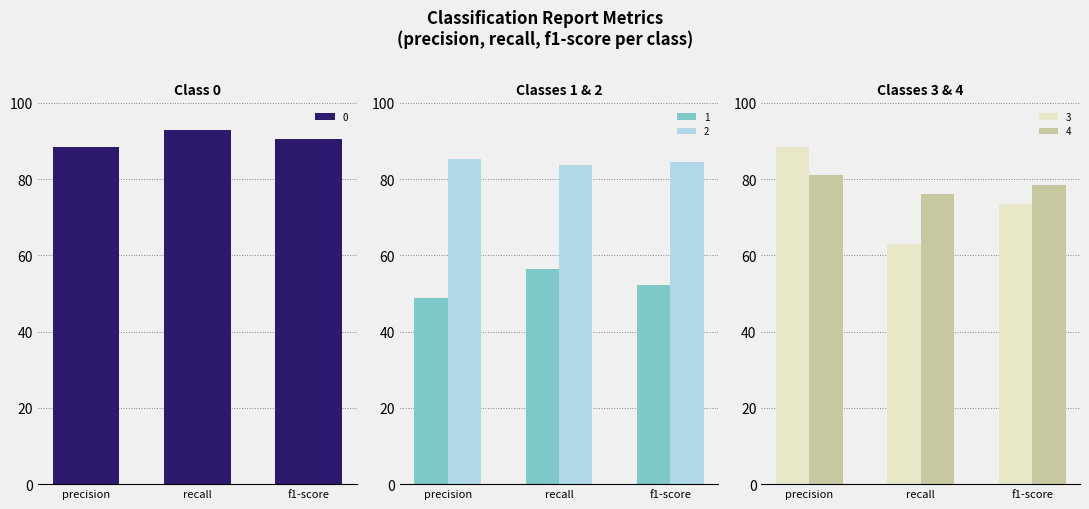

Reading left to right, transcribe all the data shown in this chart.

0: precision=88.4	recall=92.9	f1-score=90.6
1: precision=48.8	recall=56.4	f1-score=52.3
2: precision=85.2	recall=83.8	f1-score=84.5
3: precision=88.3	recall=62.9	f1-score=73.5
4: precision=81.2	recall=76.0	f1-score=78.5